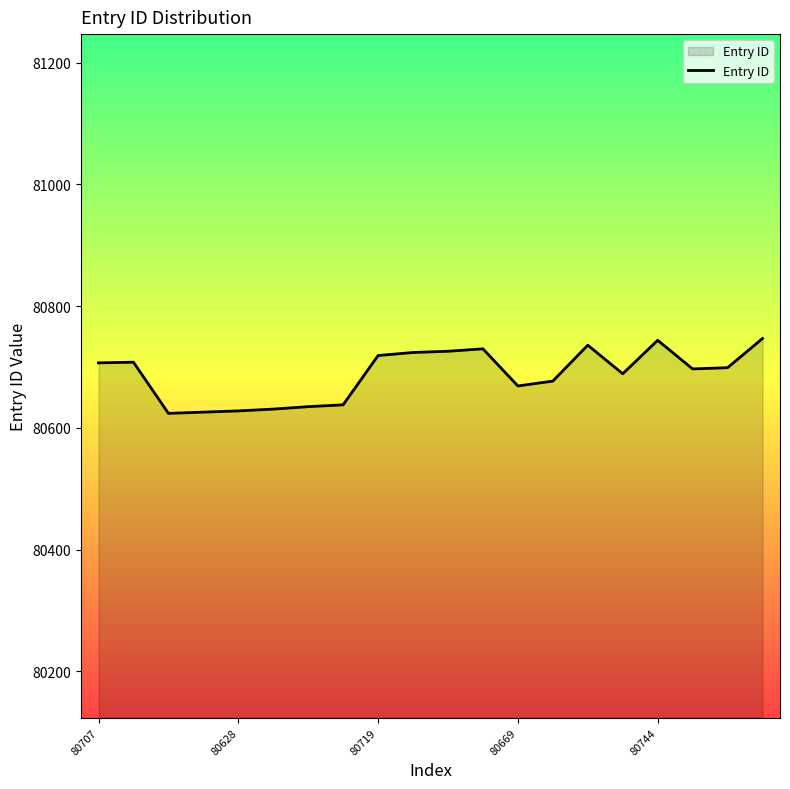

What is the difference between the maximum and minimum values?

123